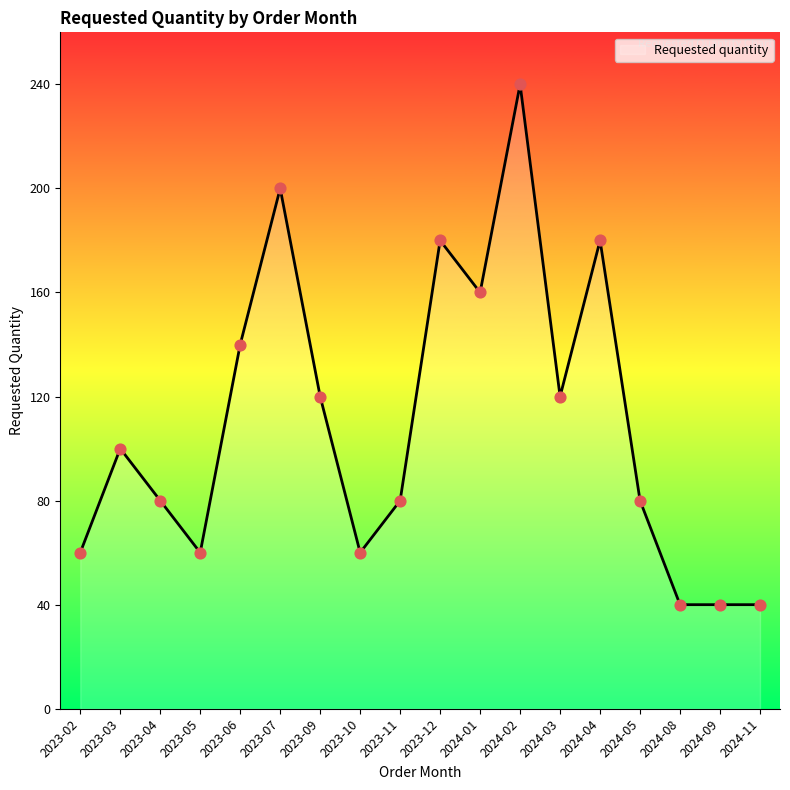

What is the change in value from 2023-05 to 2023-12?

+120